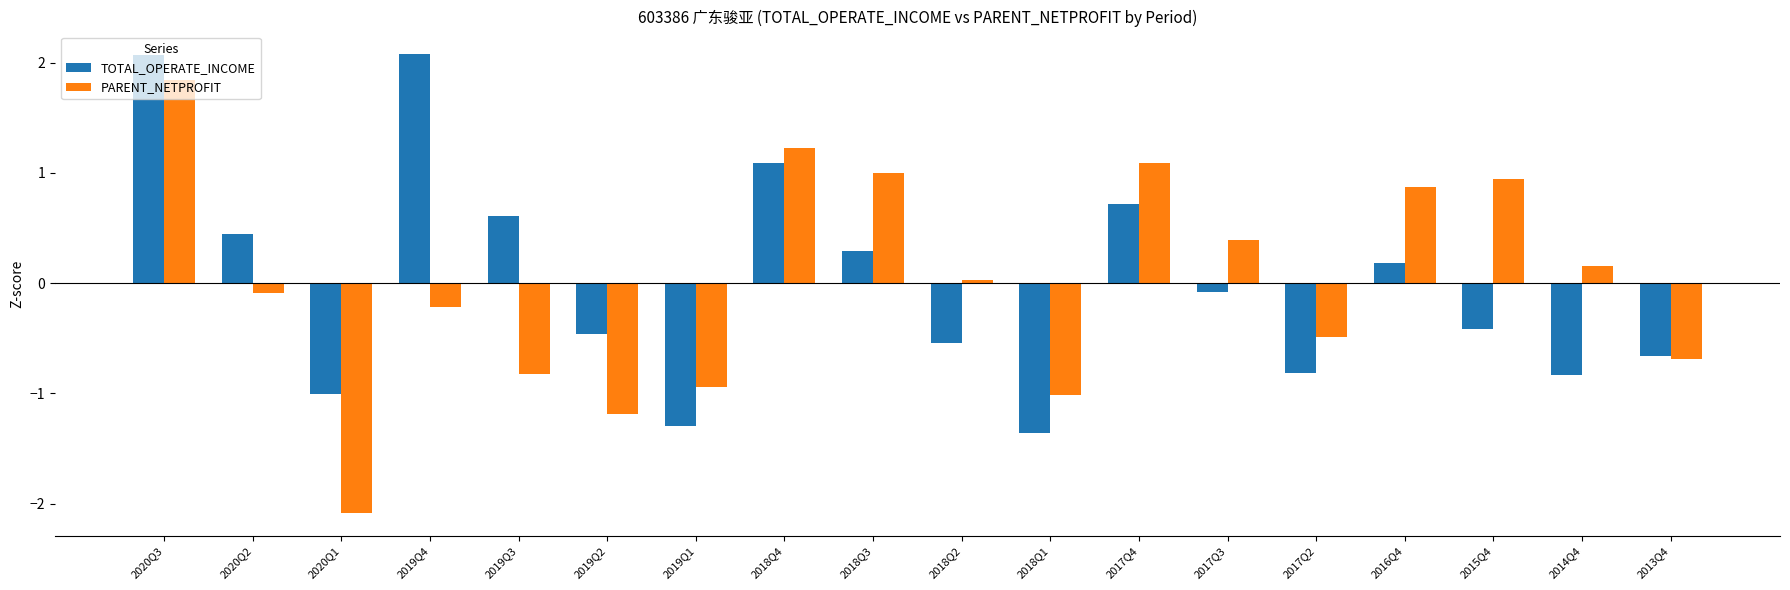

At which category does the chart reach its minimum across all series?

2020Q1